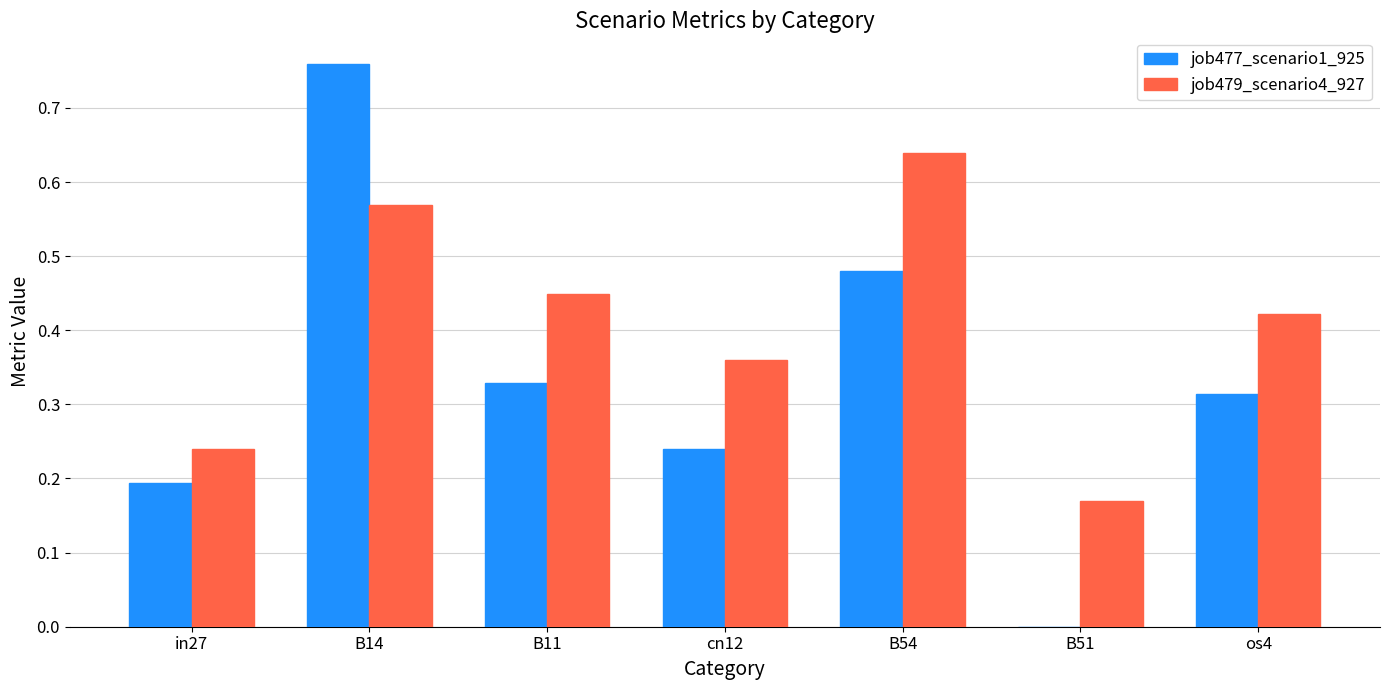

How many groups of bars are there?

7